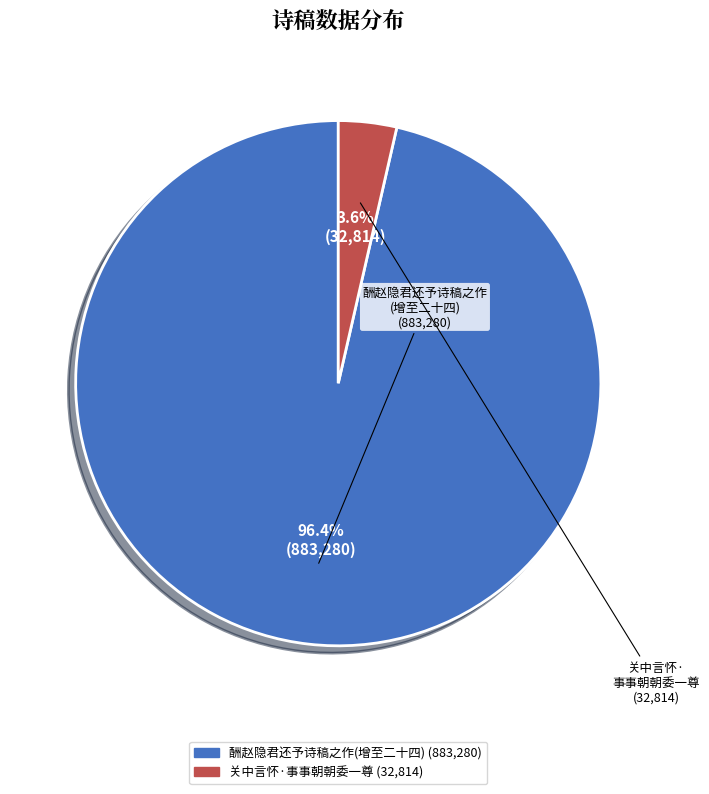

Does any single category account for the majority?

Yes